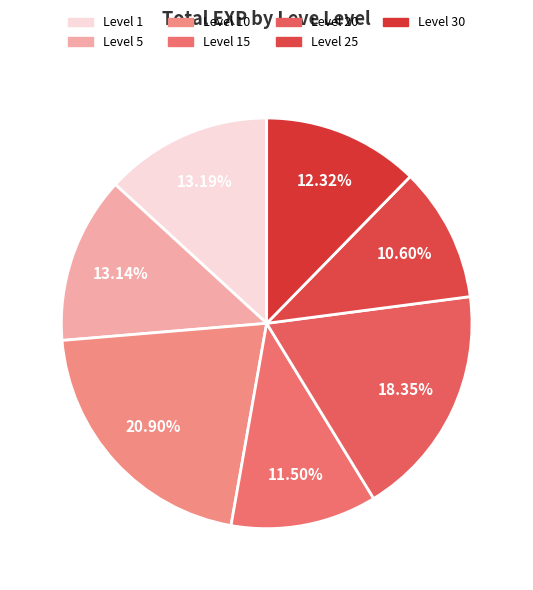

Is there any slice that represents more than half of the pie?

No